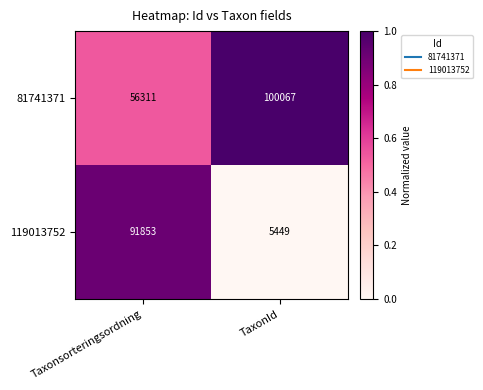

Count the number of data series in this chart.

2